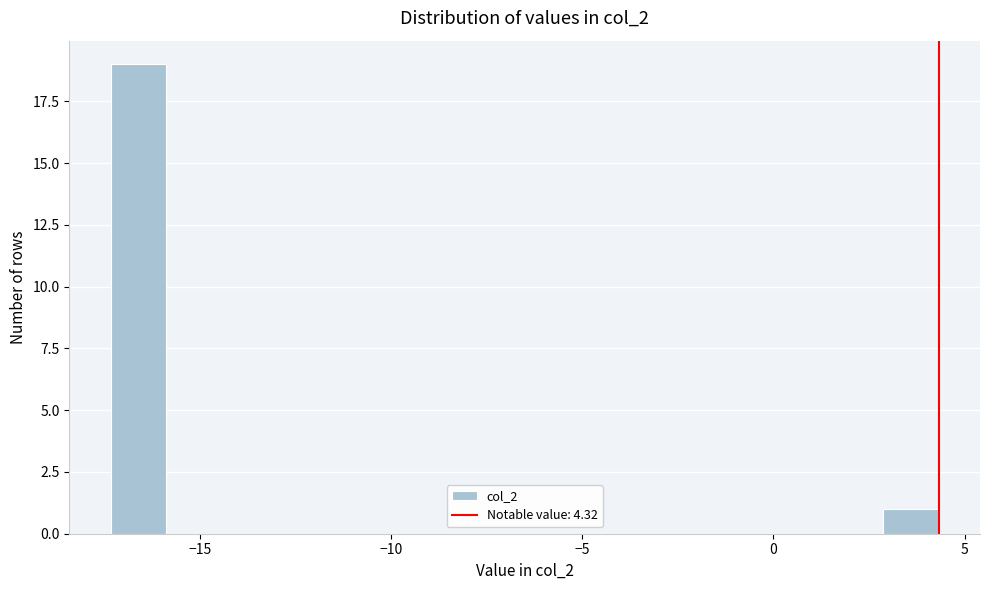

Read against the x-axis, roughly where is the centre of the tallest bar?

-16.5